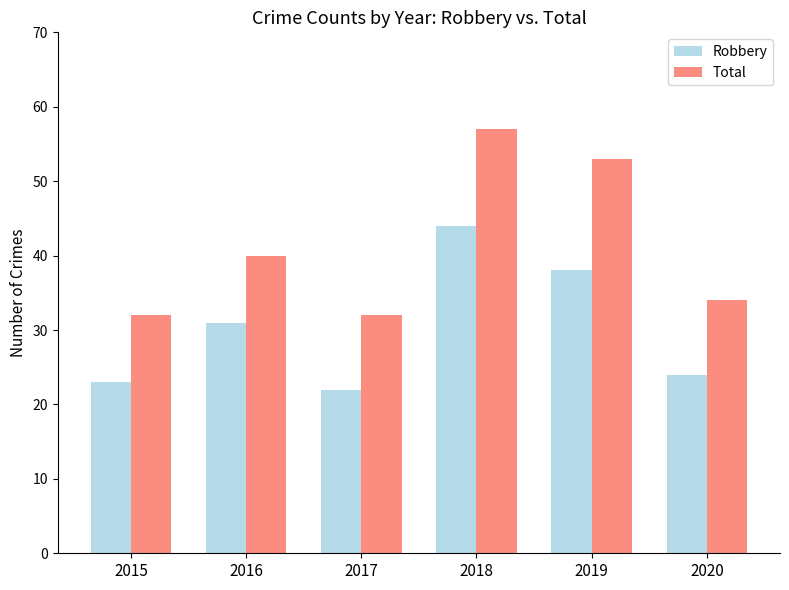

What is the sum of all Total values?

248